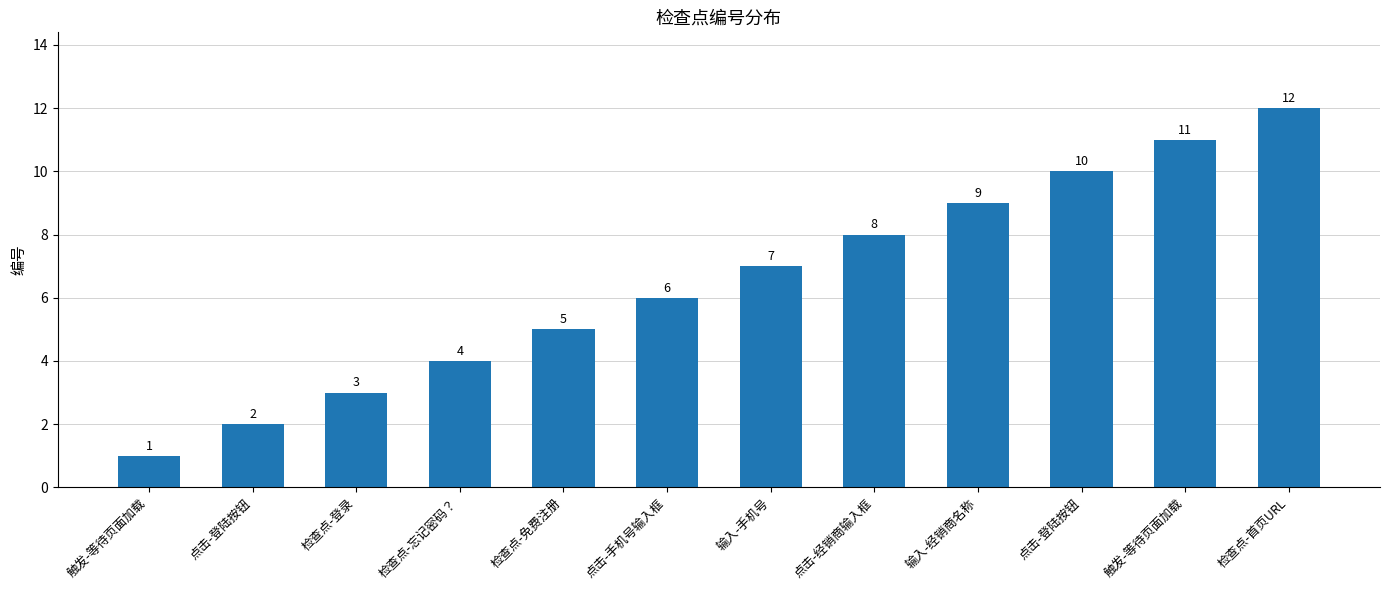

How many data points are less than 7?

6